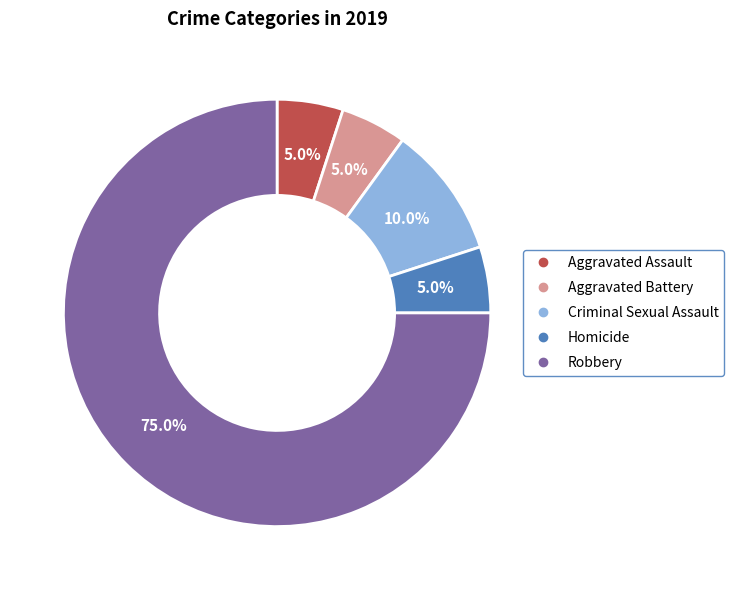

To the nearest percent, what is the difference between the Robbery and Homicide slice percentages?

70%